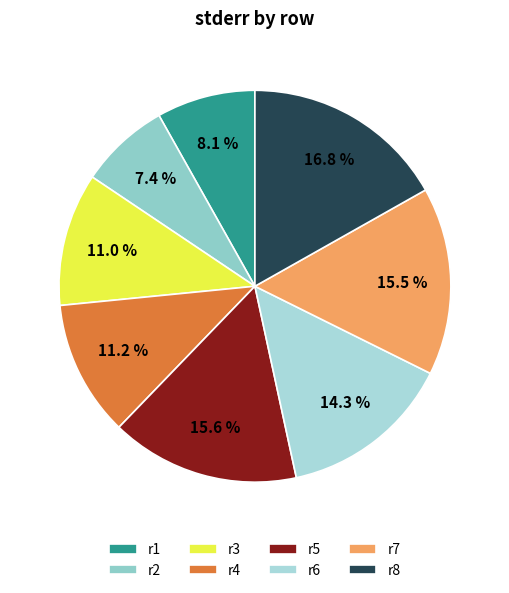

How many slices are in this pie chart?

8